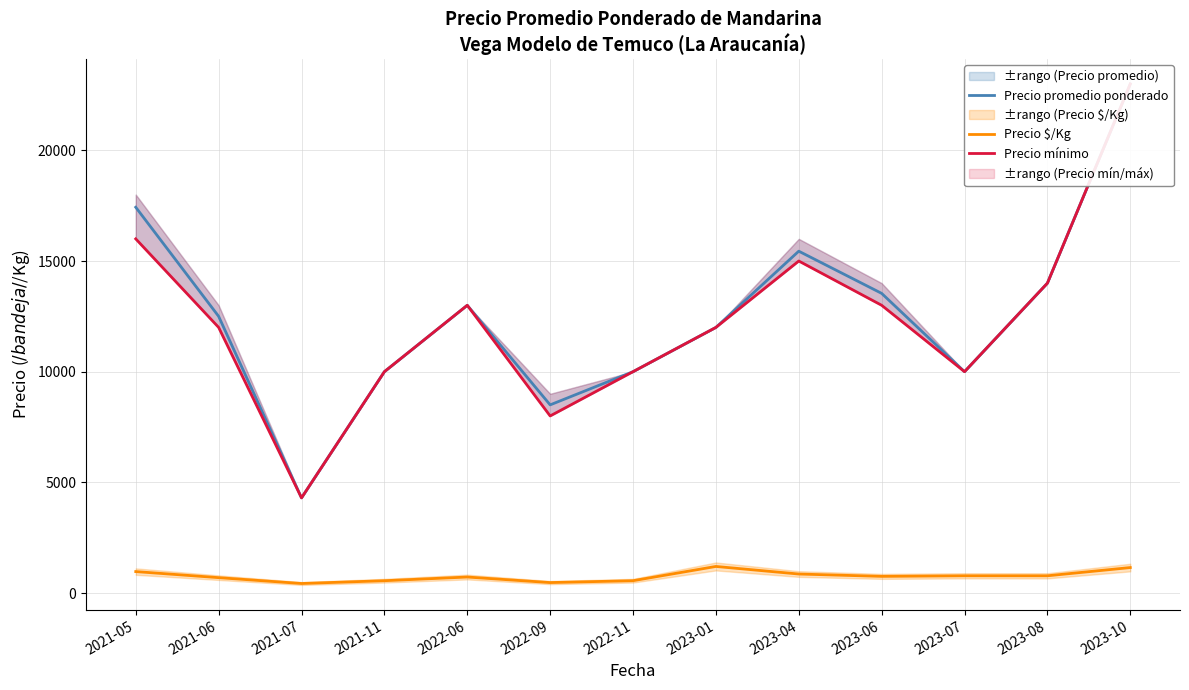

What is the label of the 2nd point from the left?

2021-06